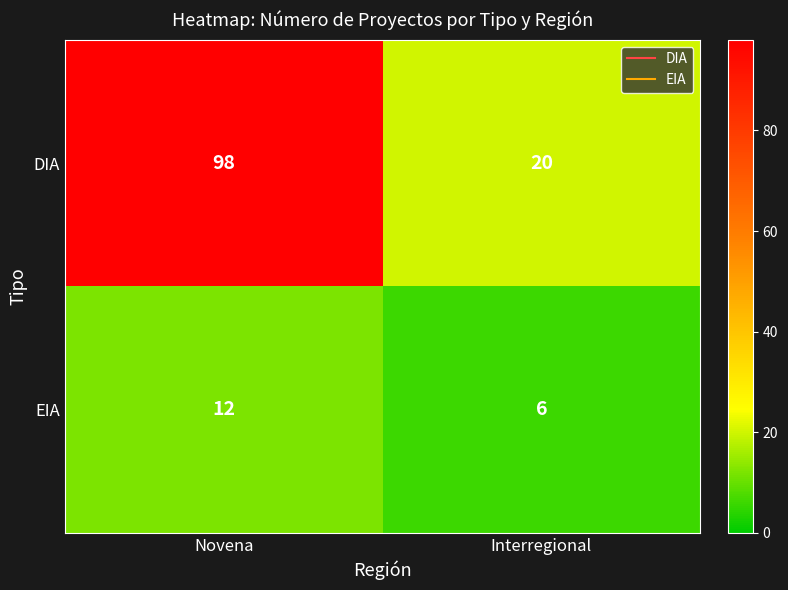

Which series changed the most between Novena and Interregional?

DIA